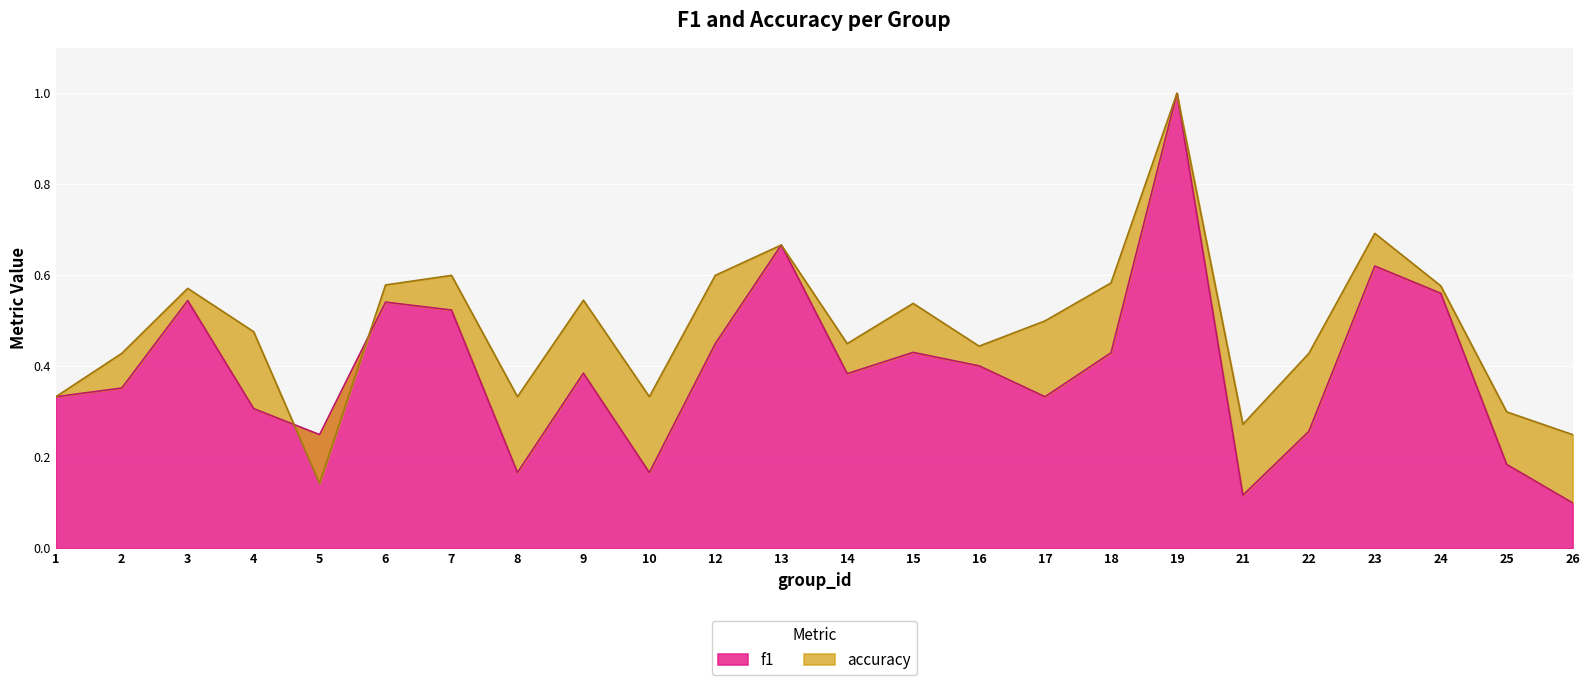

True or false: f1 has more than 0 interior local peaks.

True